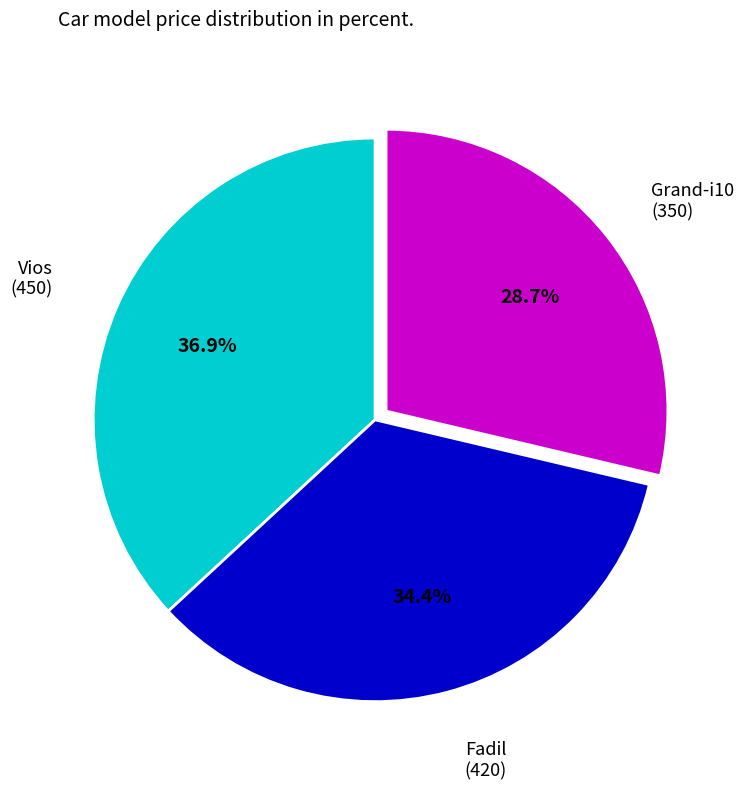

To the nearest percent, what is the difference between the largest and smallest slice percentages?

8%